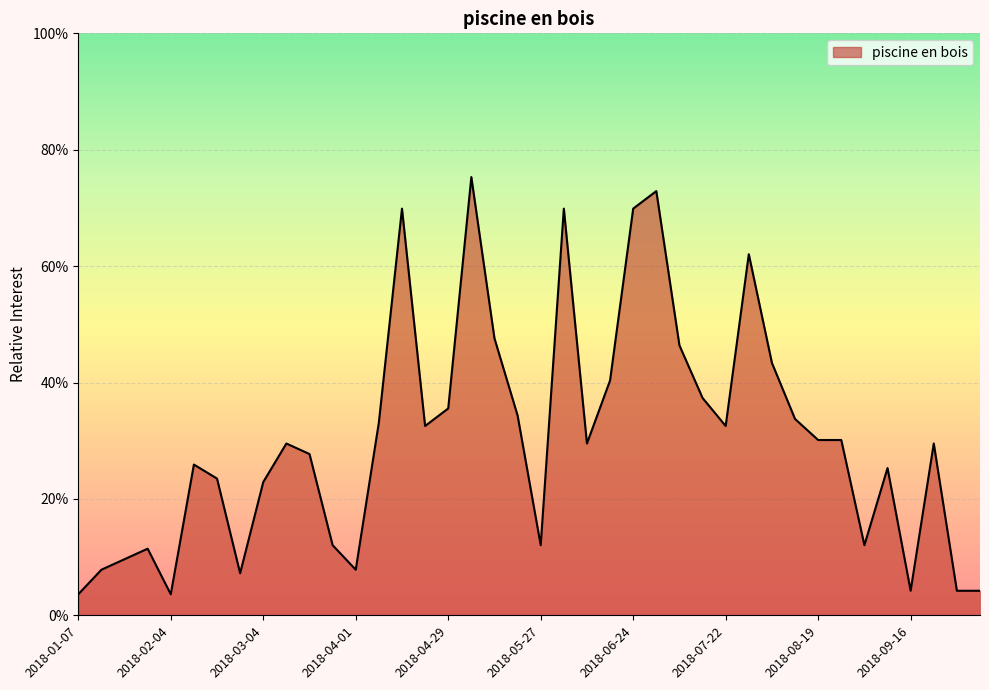

Rank the categories by value from lowest to highest.

2018-01-07, 2018-02-04, 2018-09-16, 2018-09-30, 2018-10-07, 2018-02-25, 2018-01-14, 2018-04-01, 2018-01-21, 2018-01-28, 2018-03-25, 2018-05-27, 2018-09-02, 2018-03-04, 2018-02-18, 2018-09-09, 2018-02-11, 2018-03-18, 2018-03-11, 2018-06-10, 2018-09-23, 2018-08-19, 2018-08-26, 2018-04-22, 2018-07-22, 2018-04-08, 2018-08-12, 2018-05-20, 2018-04-29, 2018-07-15, 2018-06-17, 2018-08-05, 2018-07-08, 2018-05-13, 2018-07-29, 2018-04-15, 2018-06-03, 2018-06-24, 2018-07-01, 2018-05-06